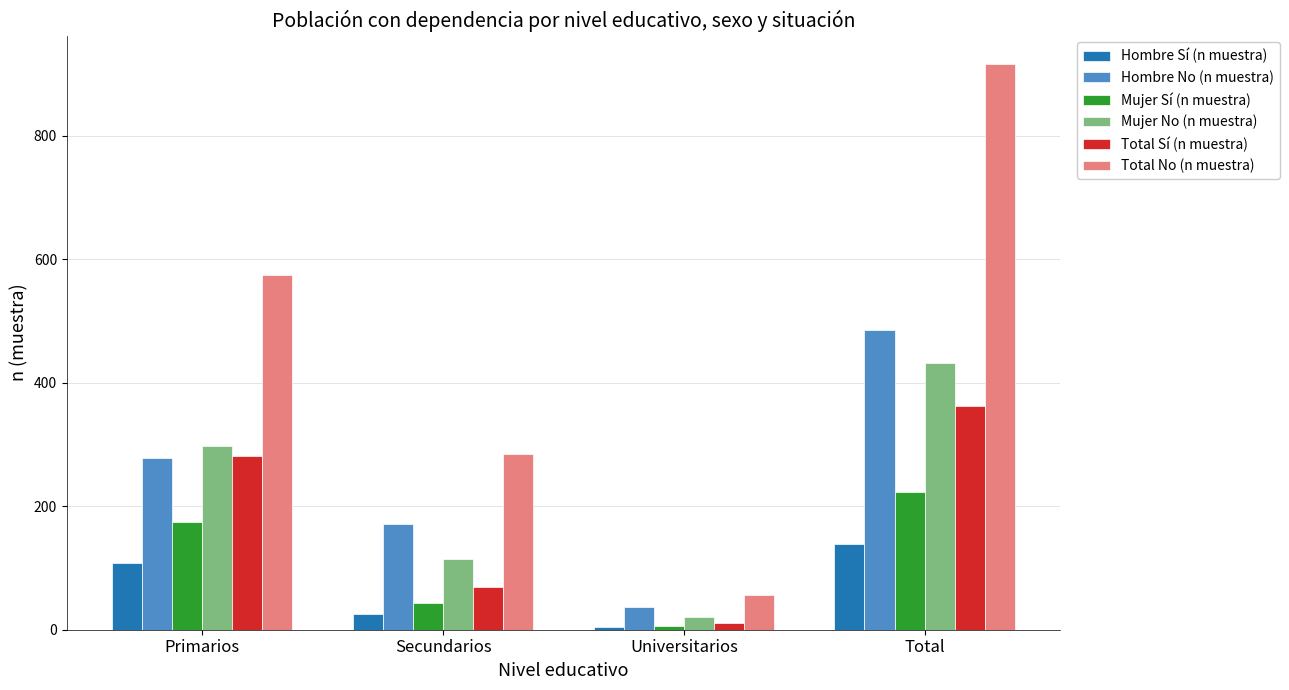

Which series has the largest range (max minus min)?

Total No (n muestra)